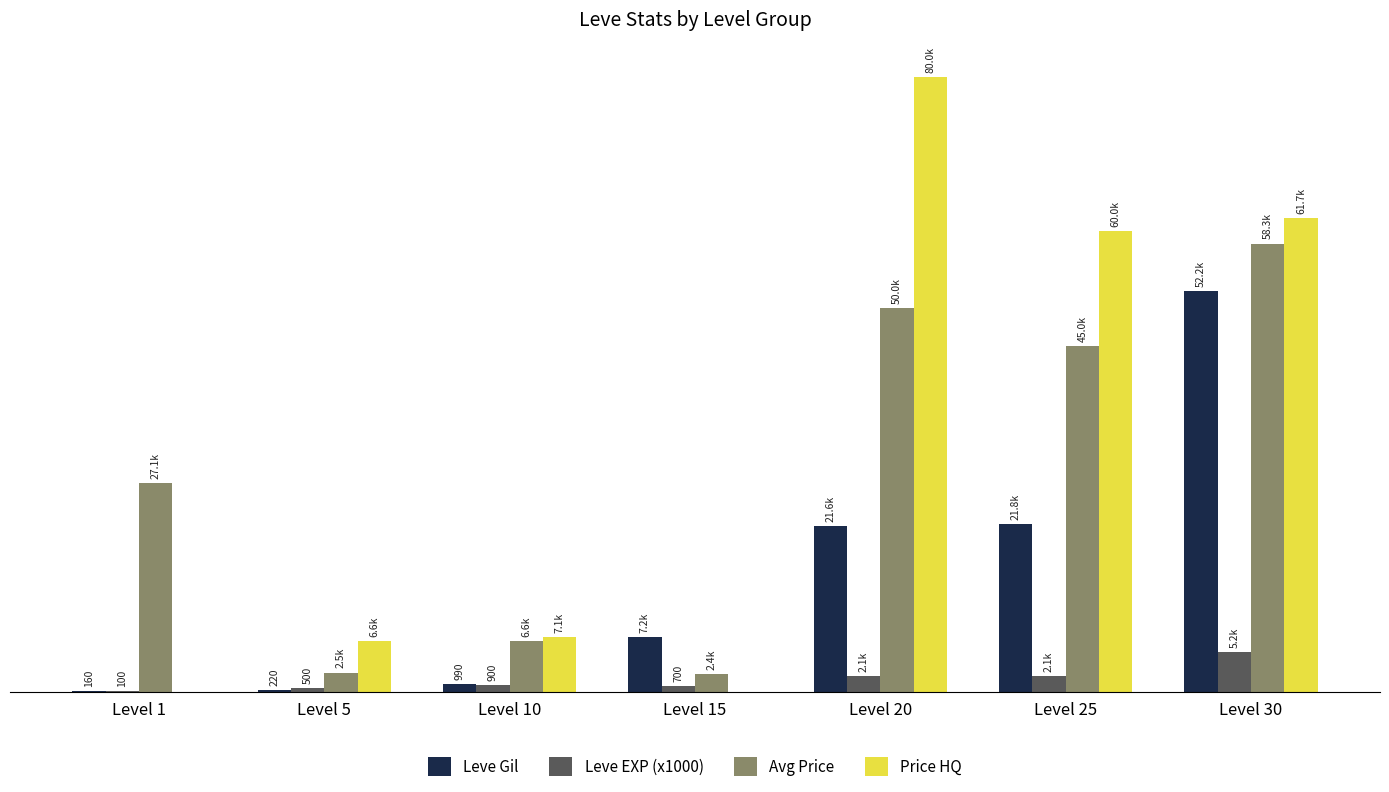

At Level 30, list the series in order from largest to smallest.

Price HQ, Avg Price, Leve Gil, Leve EXP (x1000)